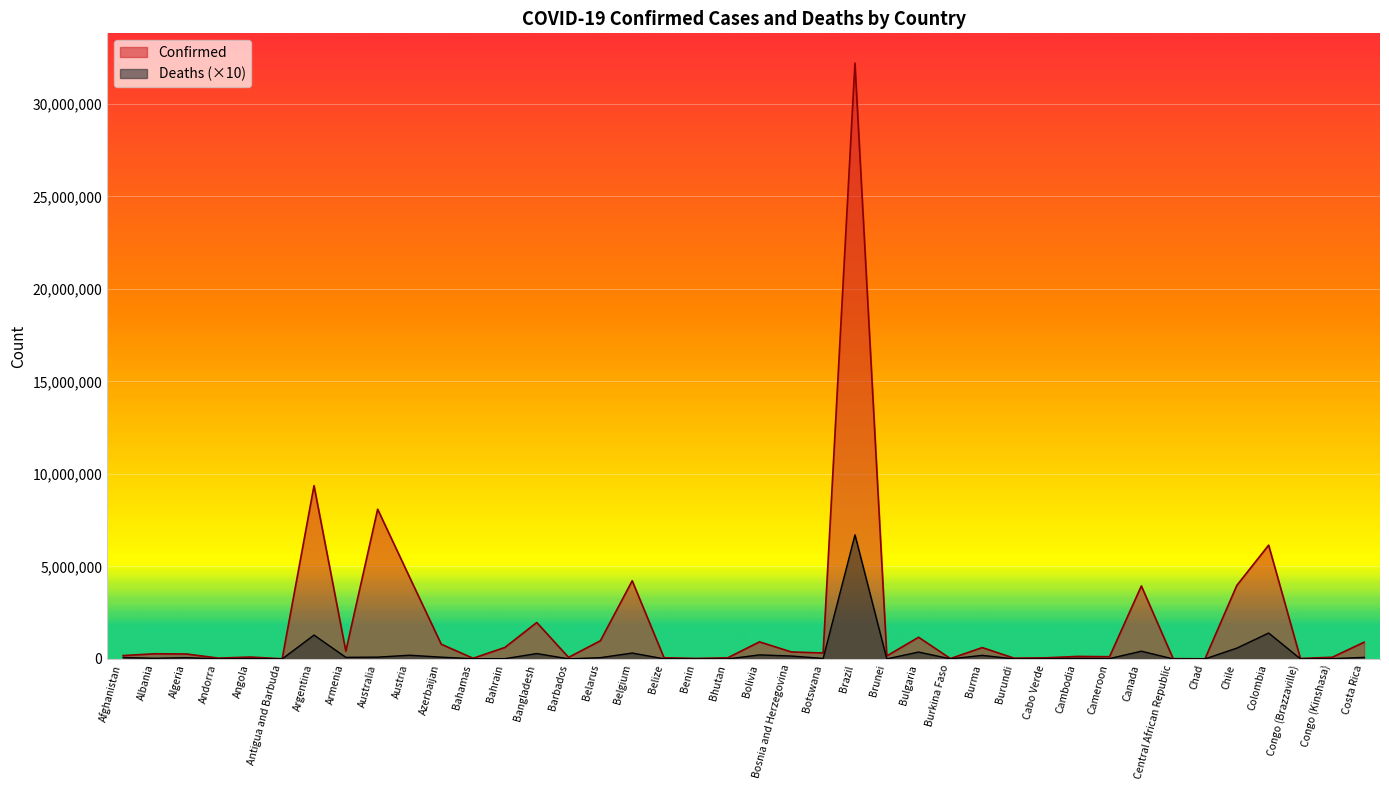

What is the label of the 21st point from the right?

Bhutan